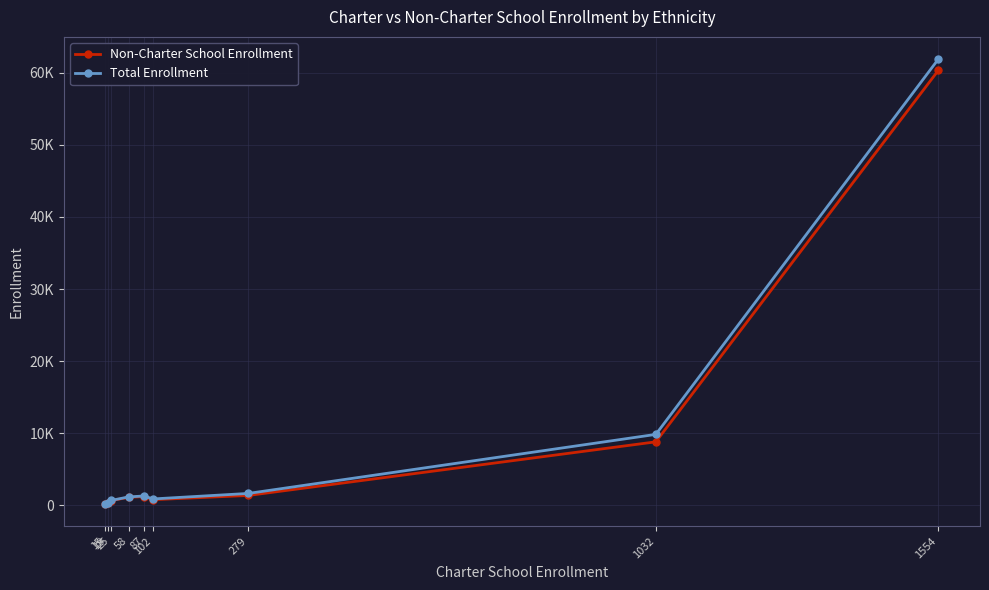

What are all the series names shown in the legend?

Non-Charter School Enrollment, Total Enrollment